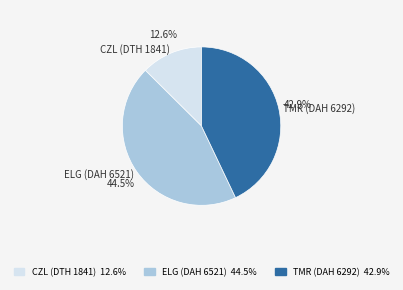

Which has a higher value, CZL (DTH 1841) or TMR (DAH 6292)?

TMR (DAH 6292)